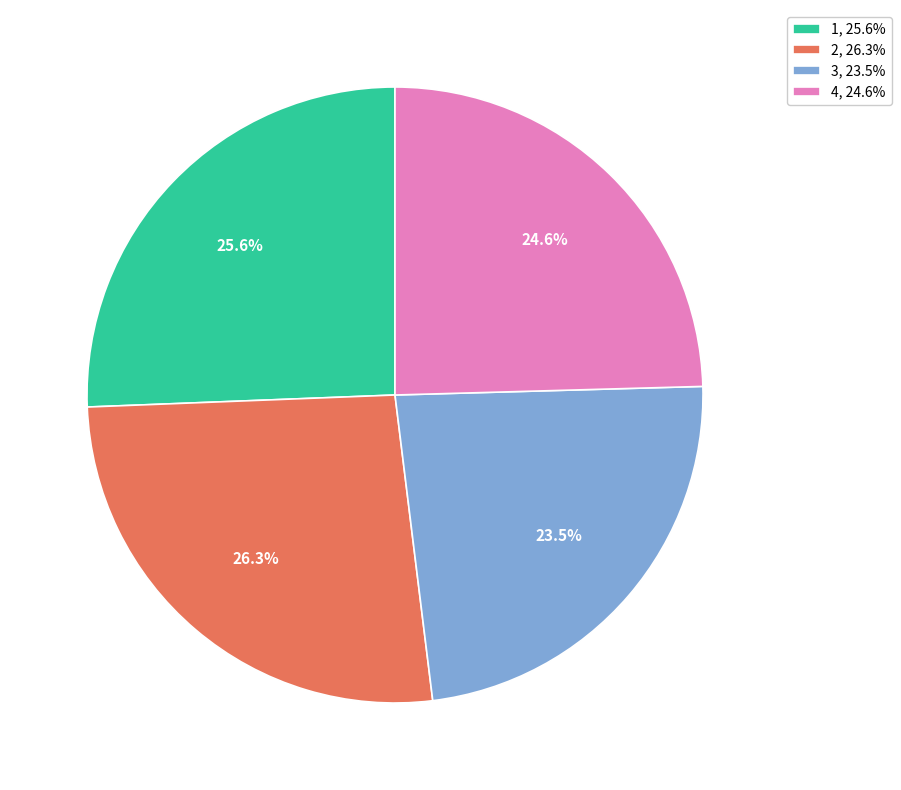

The 2 slice represents 14% of the pie. True or false?

False